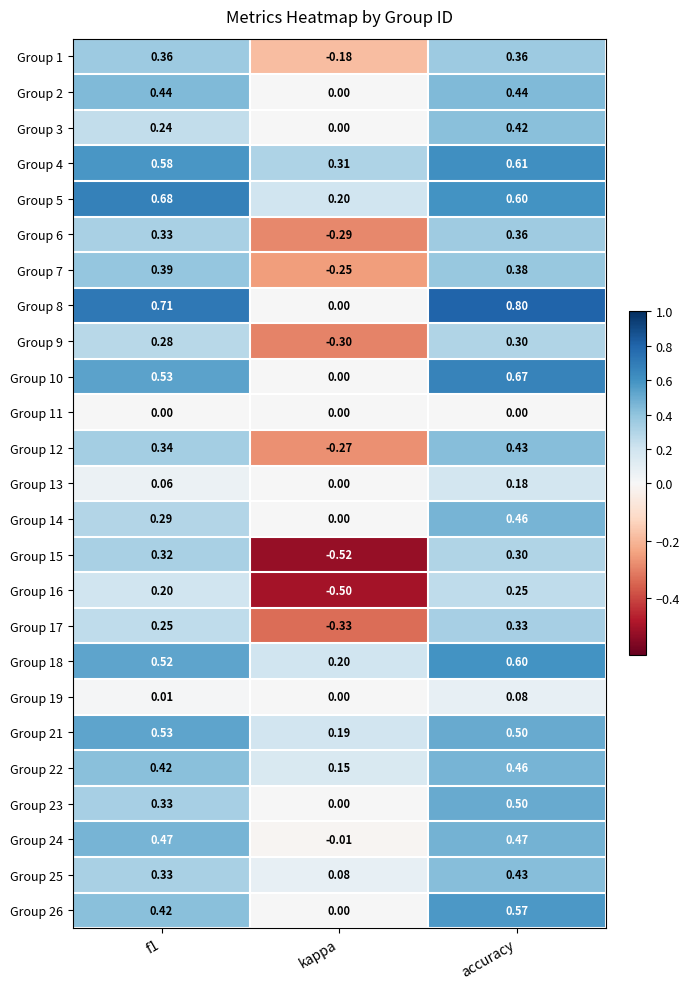

Where is Group 13 nearest to the value 0?

kappa